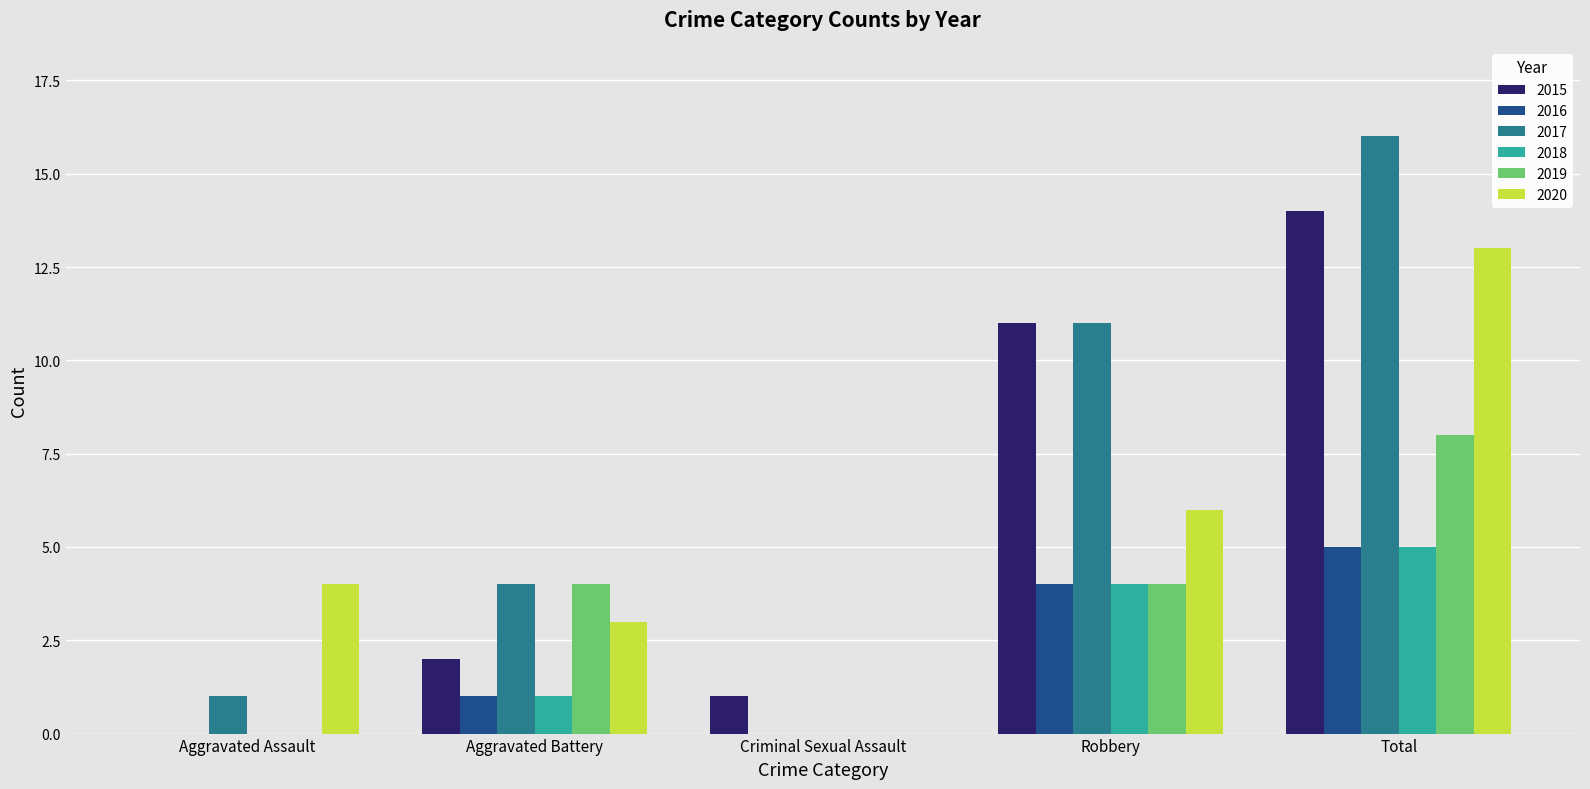

The 2019 series shows 3 at Robbery. True or false?

False